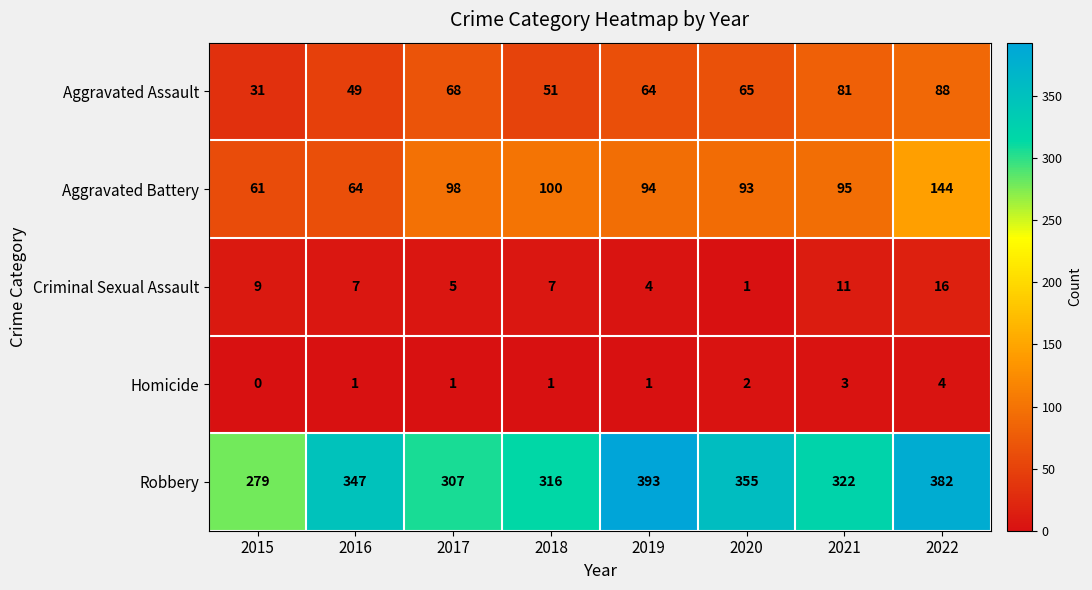

At which category does the chart reach its peak across all series?

2019